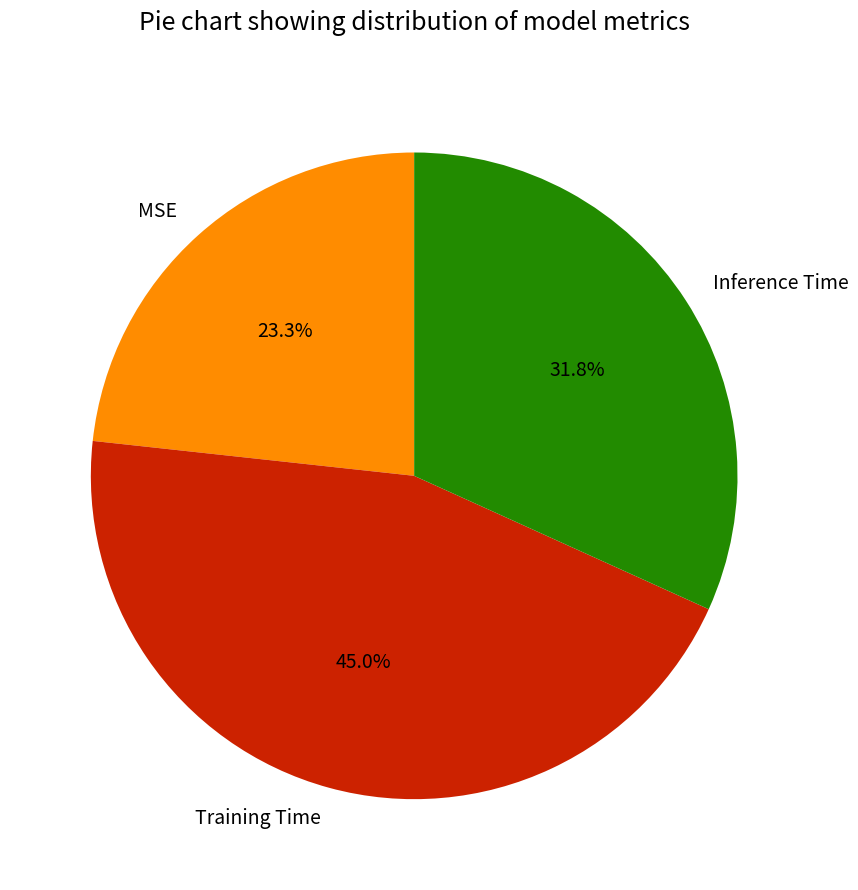

What percentage is the Inference Time slice, to the nearest percent?

32%